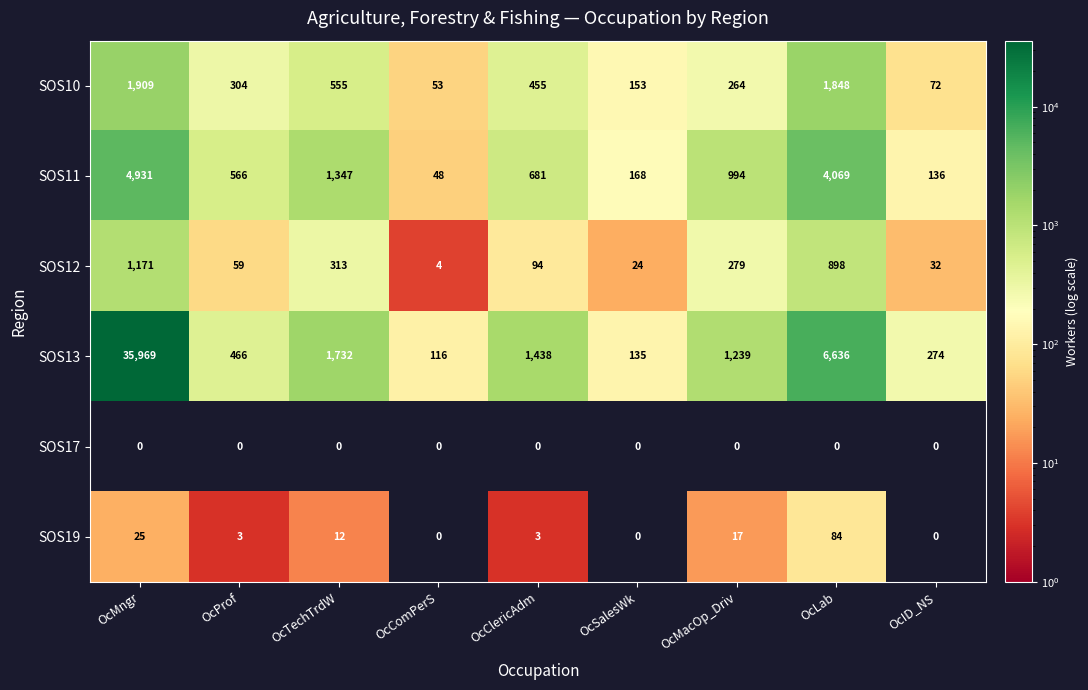

At which category is the sum across all series the highest?

OcMngr